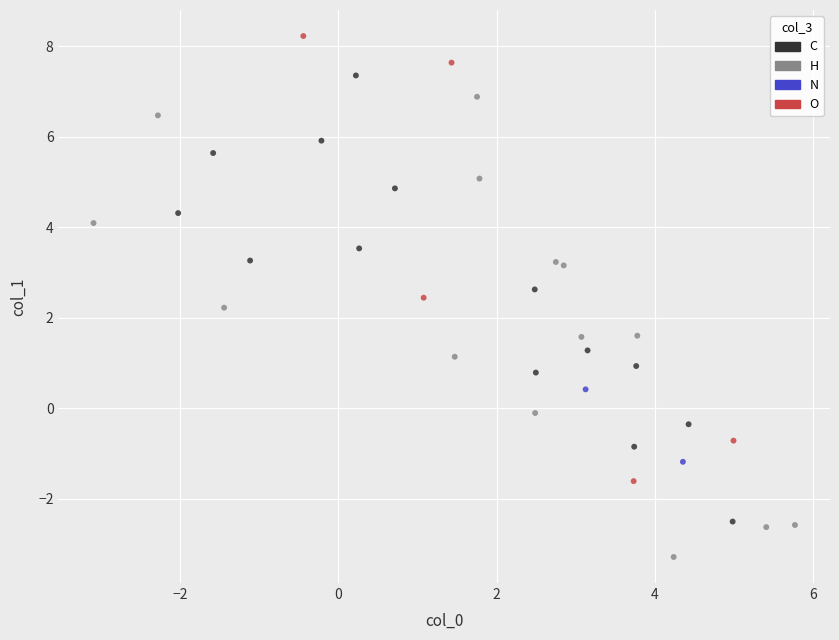

What are all the series names shown in the legend?

C, H, N, O